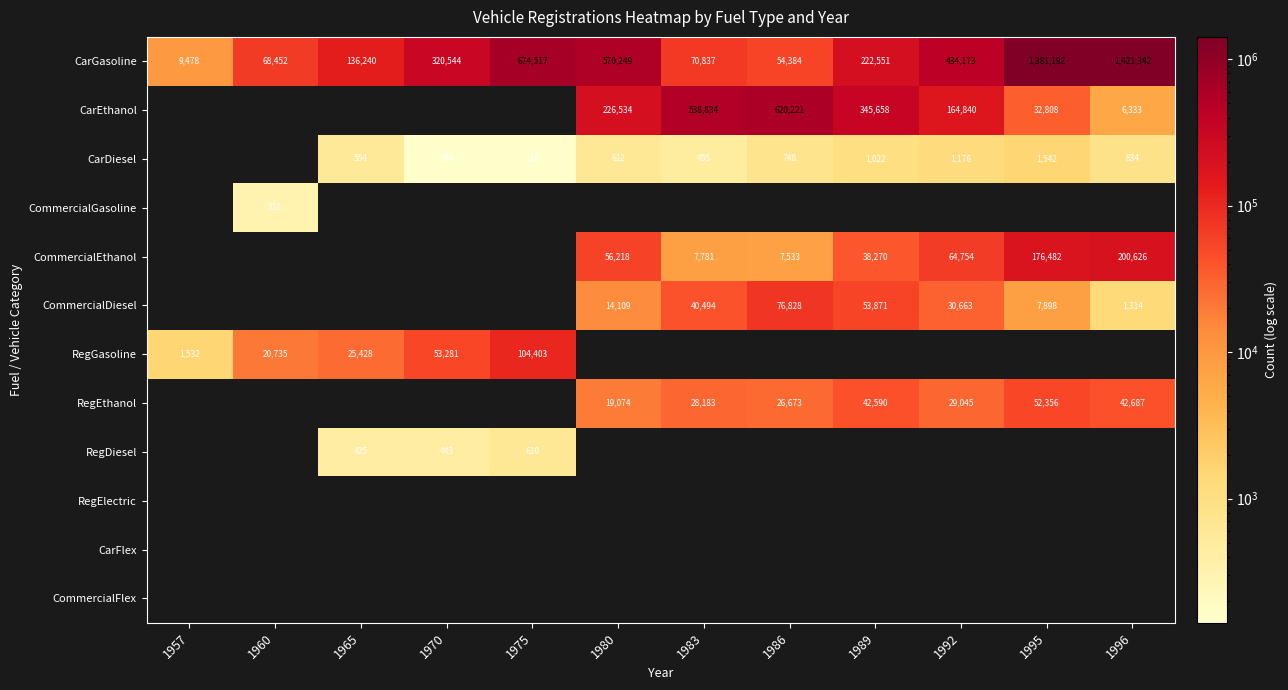

What is the difference between the maximum and second lowest values in the CarGasoline series?

1366958